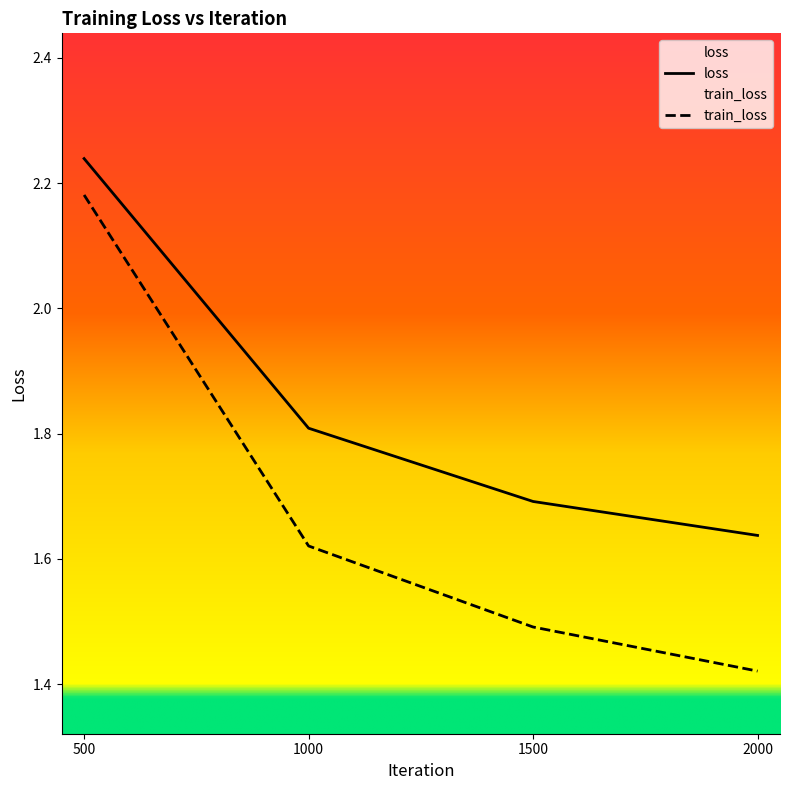

The loss series shows 3.0 at 1000. True or false?

False